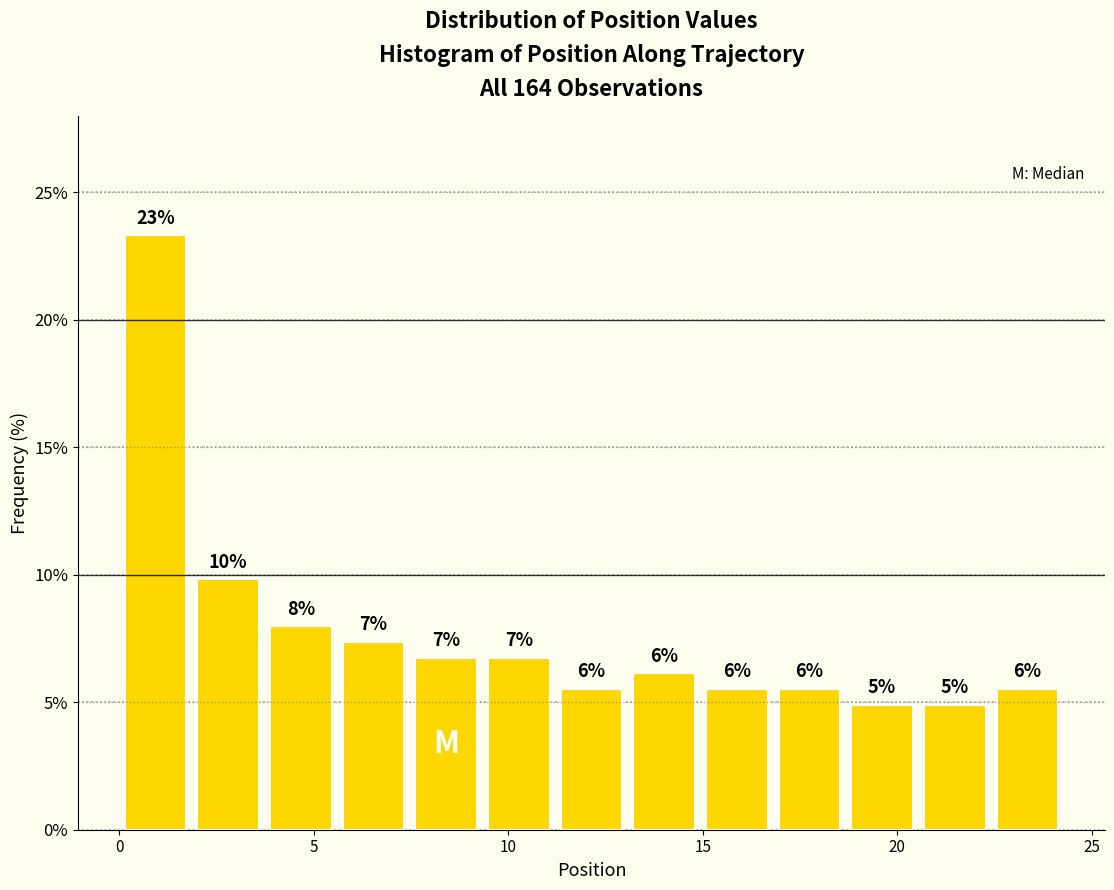

Read against the x-axis, roughly where is the centre of the tallest bar?

1.0